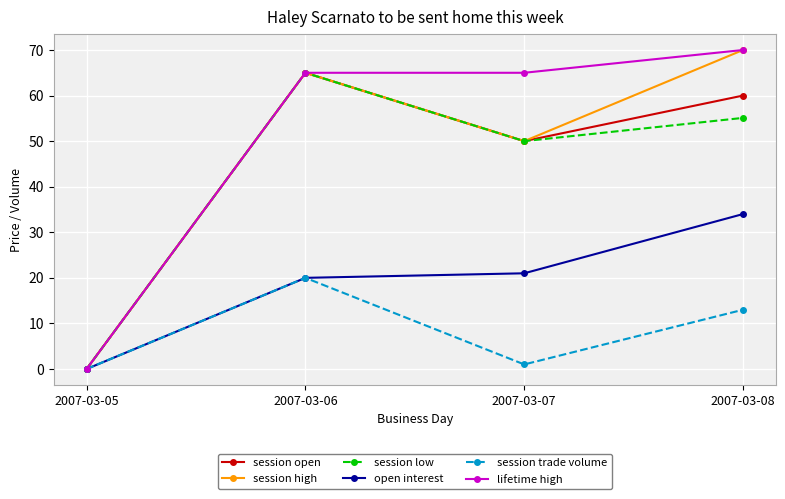

Reading left to right, extract all data points from this chart.

session open: 0.0	65.0	50.0	60.0
session high: 0.0	65.0	50.0	70.0
session low: 0.0	65.0	50.0	55.1
open interest: 0.0	20.0	21.0	34.0
session trade volume: 0.0	20.0	1.0	13.0
lifetime high: 0.0	65.0	65.0	70.0